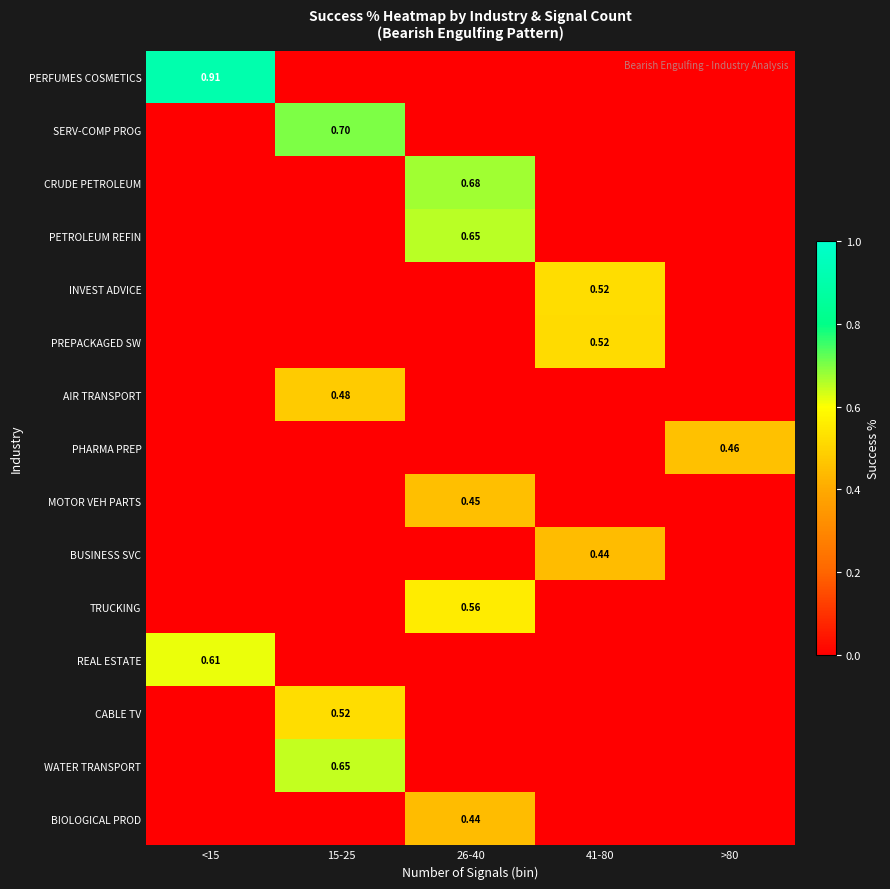

At which label is BIOLOGICAL PROD closest to 0?

<15